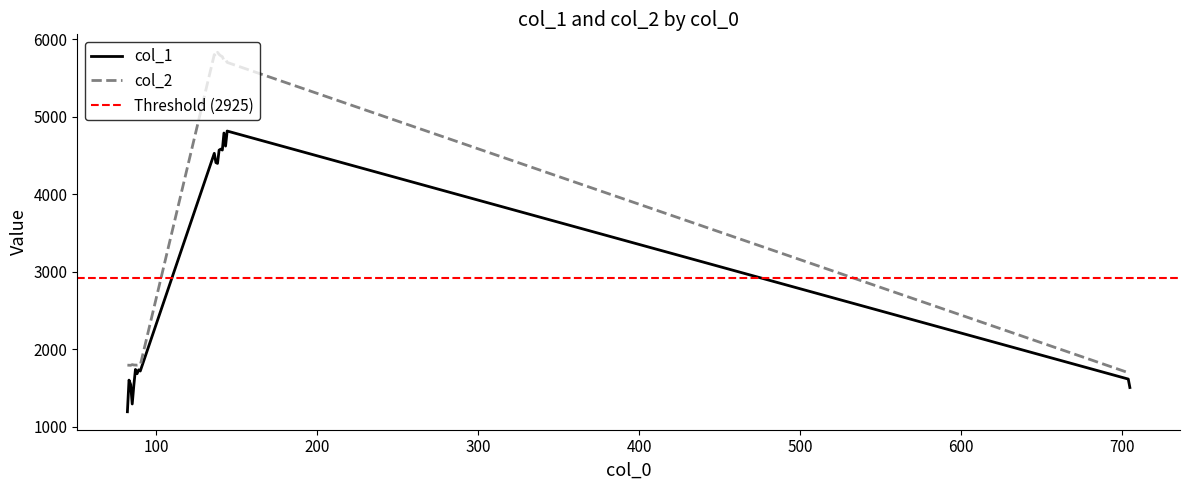

What is the average value of the col_1 series?

2924.6